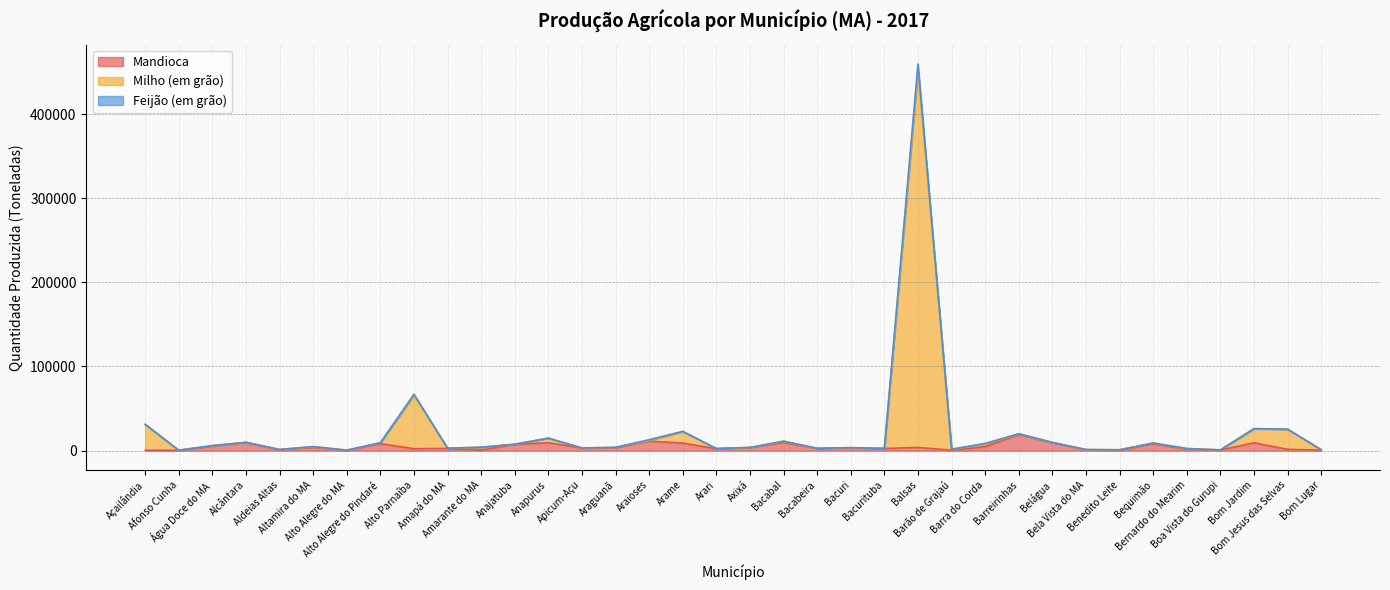

Which series changed the most between Araioses and Belágua?

Feijão (em grão)